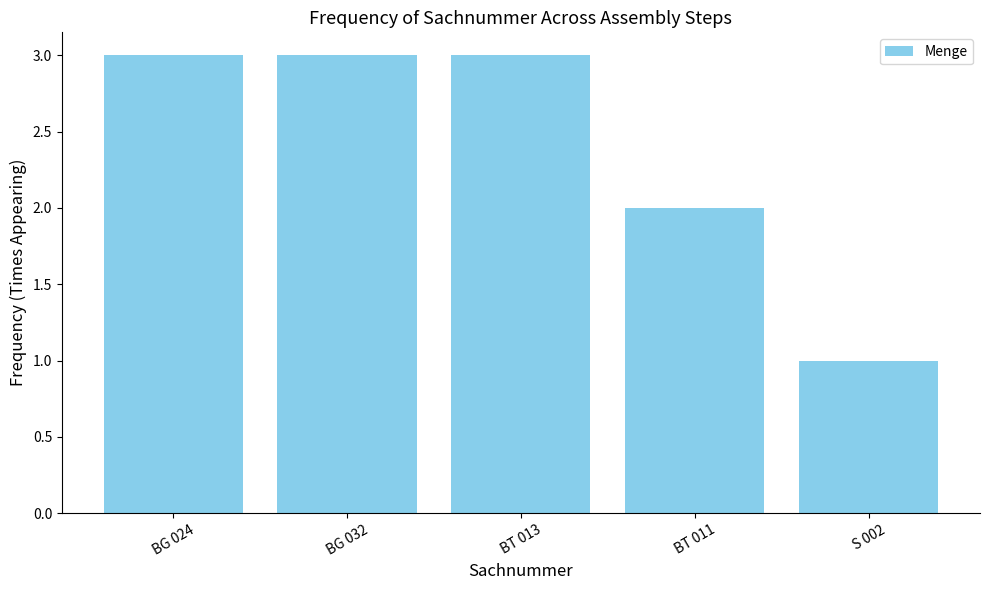

What is the sum of all values?

12